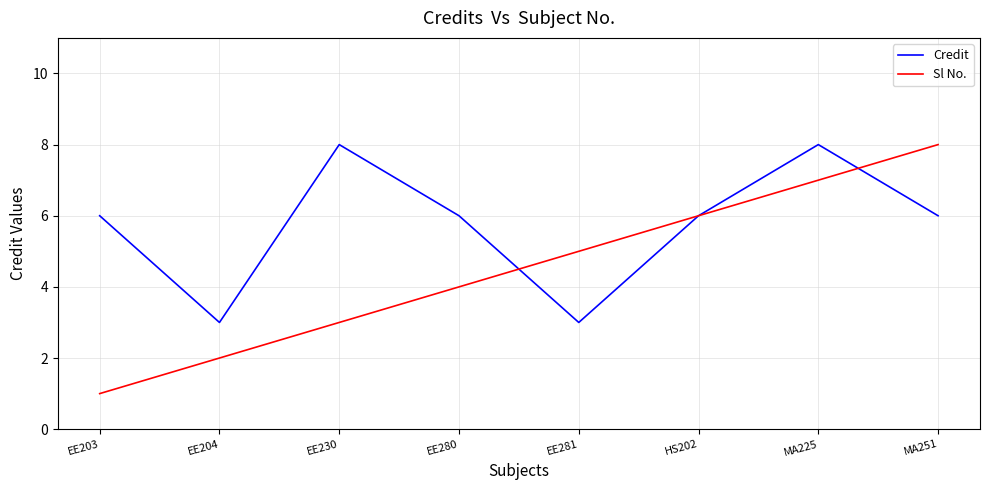

Reading left to right, list all the values displayed in this chart.

Credit: EE203=6	EE204=3	EE230=8	EE280=6	EE281=3	HS202=6	MA225=8	MA251=6
Sl No.: EE203=1	EE204=2	EE230=3	EE280=4	EE281=5	HS202=6	MA225=7	MA251=8